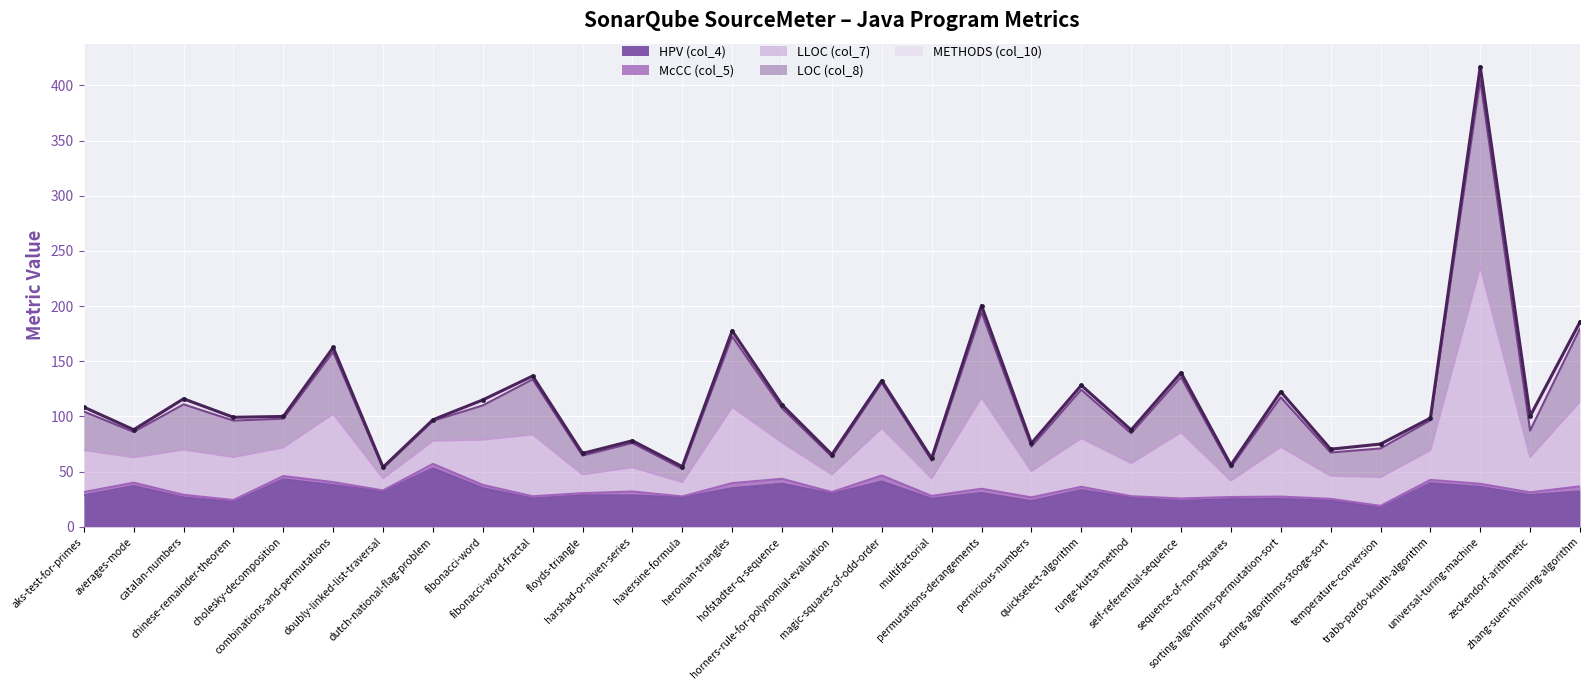

Where is the first local maximum for LLOC (col_7)?

catalan-numbers